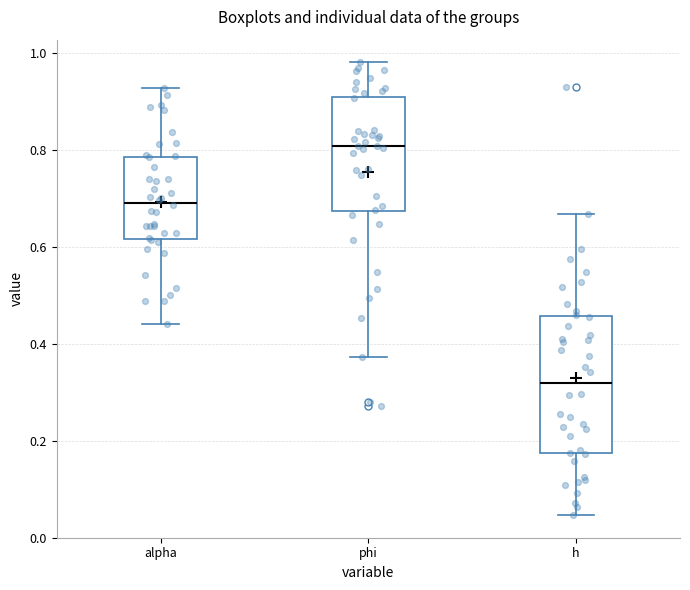

Reading left to right, transcribe this box plot: for each box, give where its median line is, the range the box spans, and where its two whiskers end, as read against the y-axis. The values are not printed on the chart, so give them approximately, as read against the axis.

alpha: median 0.70, box 0.62 to 0.78, whiskers 0.44 to 0.92
phi: median 0.80, box 0.68 to 0.92, whiskers 0.38 to 0.98
h: median 0.32, box 0.18 to 0.46, whiskers 0.04 to 0.66